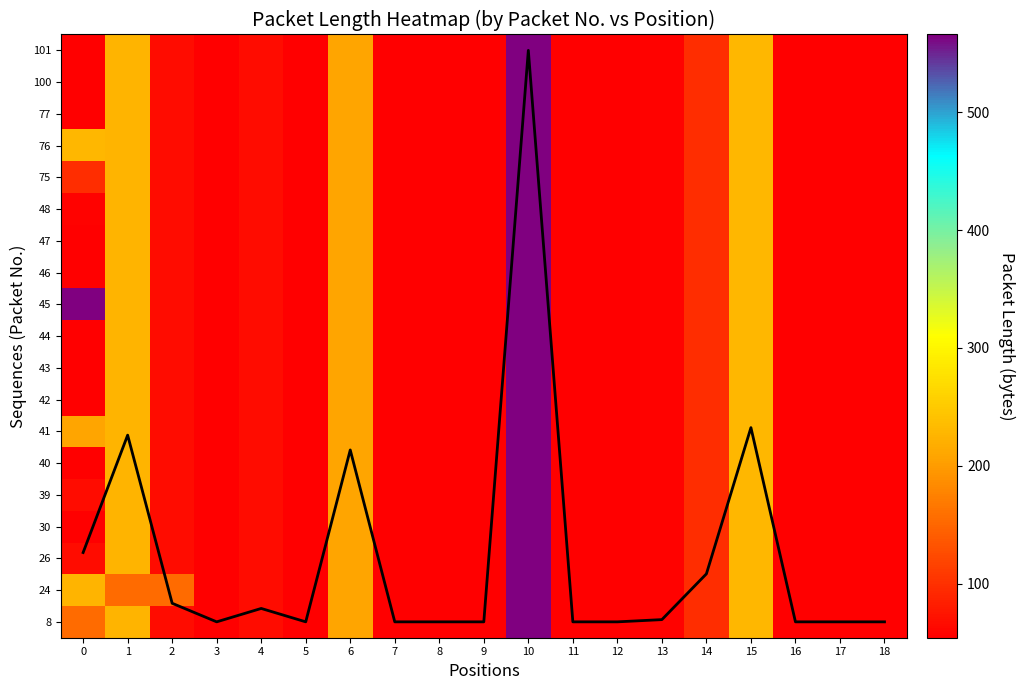

What is the difference between the 26 values at 9 and 1?

171.0